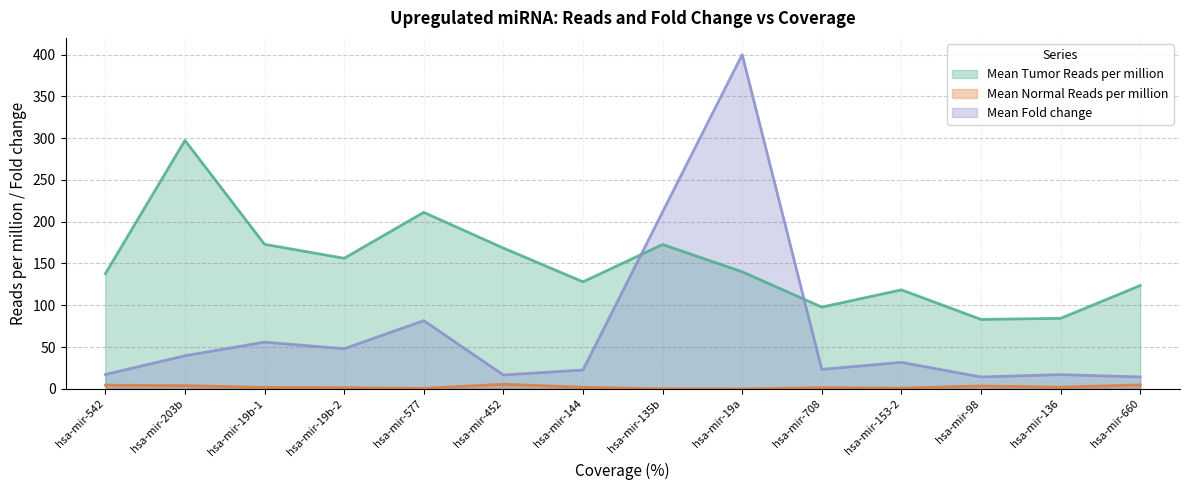

At which category does Mean_Tumor_Reads_per_million reach its first local peak?

hsa-mir-203b